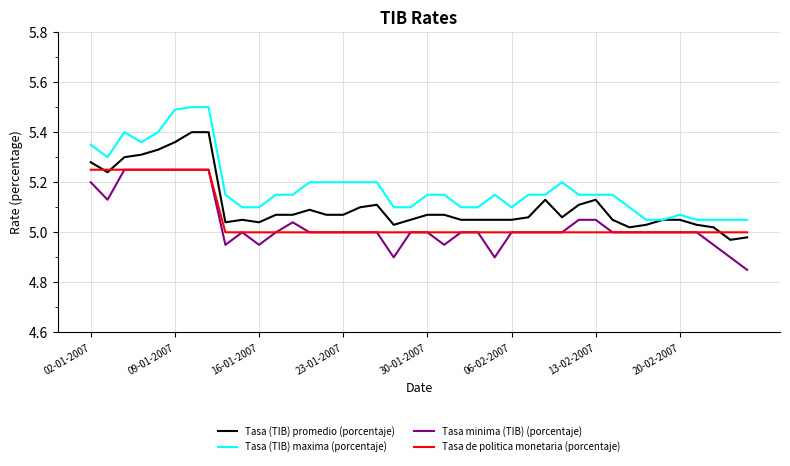

Which series has the largest total across all categories?

Tasa (TIB) maxima (porcentaje)